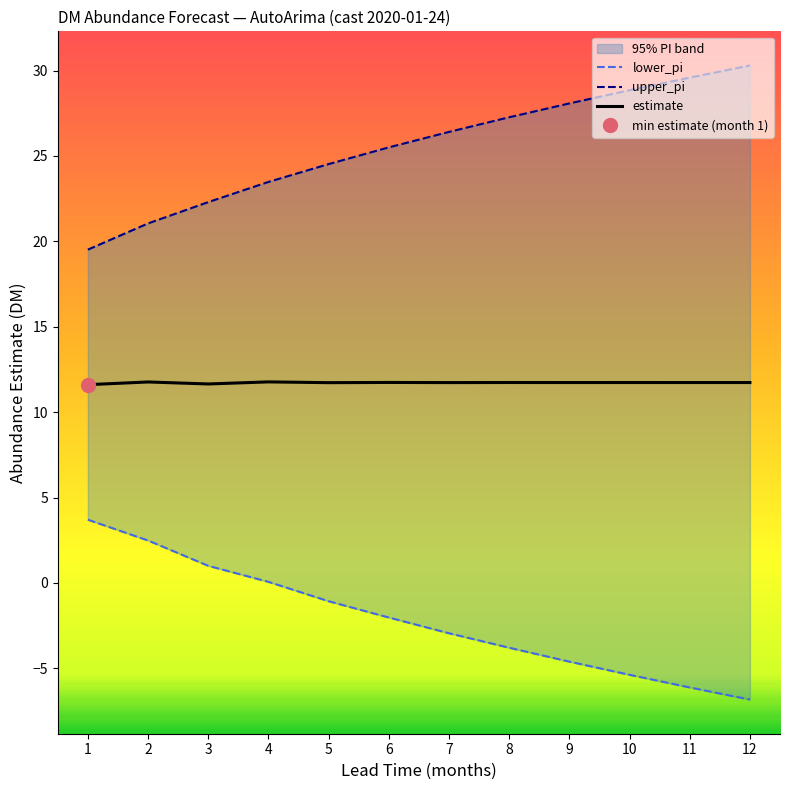

Is this an area chart (filled region under the line)?

No